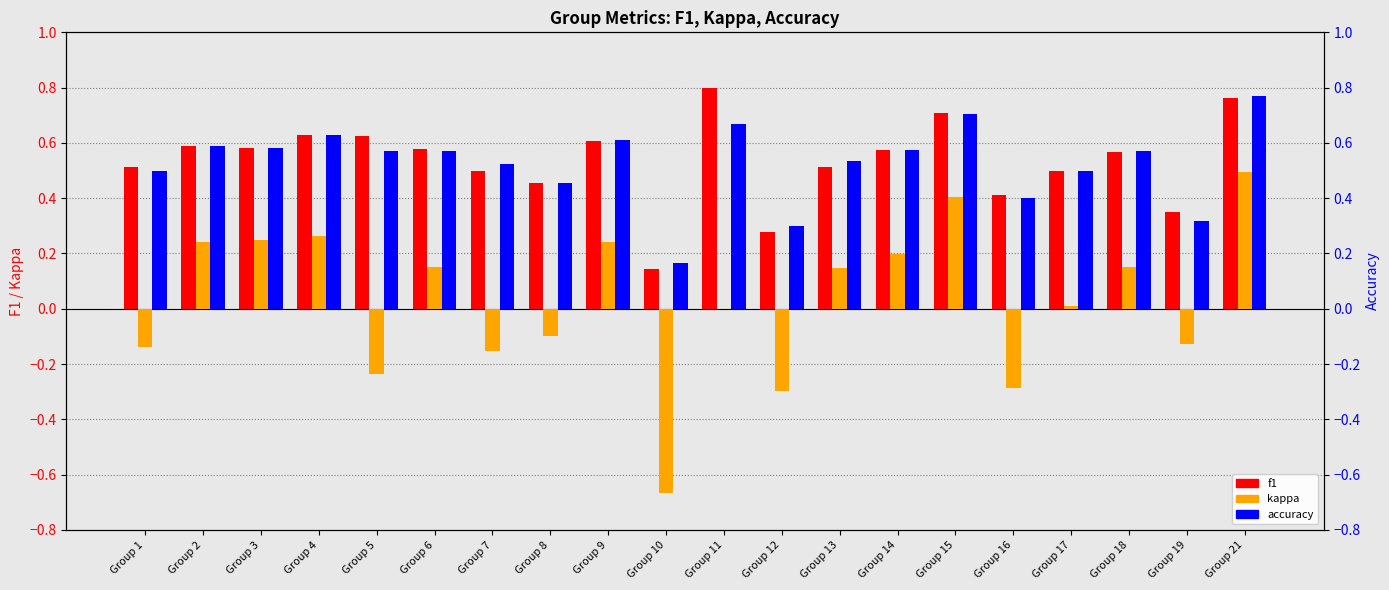

True or false: f1 has a value of 0.4 at Group 19.

True